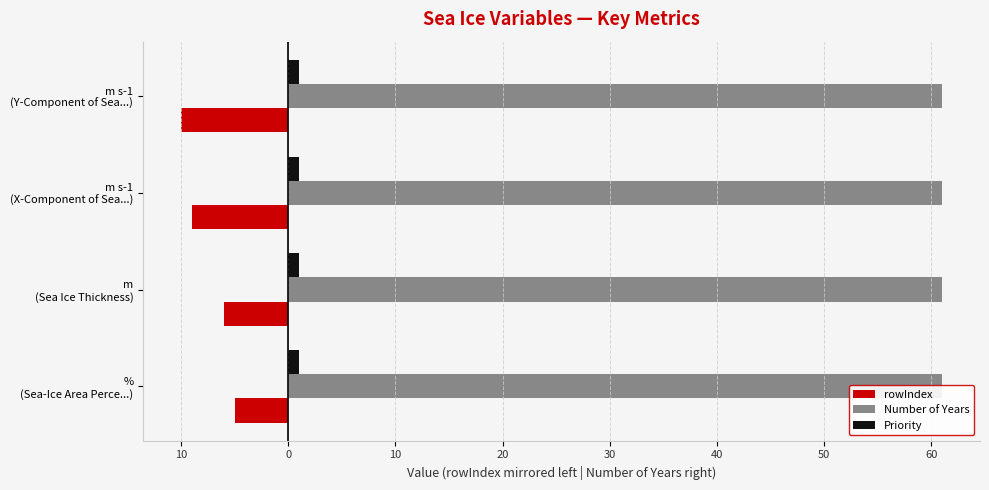

How many groups of bars are there?

4